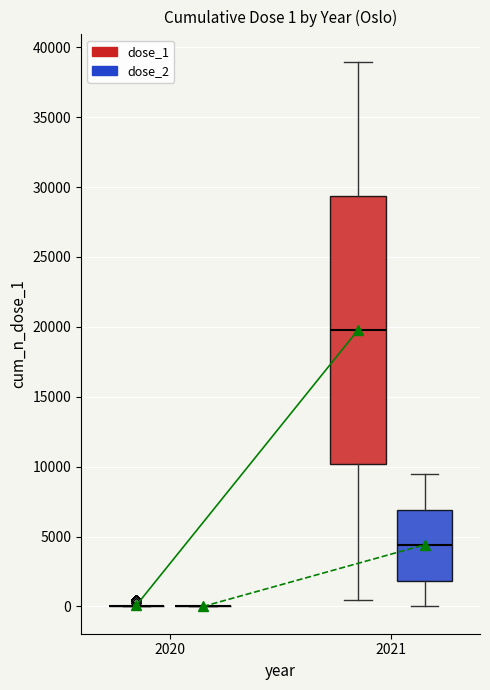

Which box is the tallest, from its lower edge to its upper edge?

2021 (dose_1)